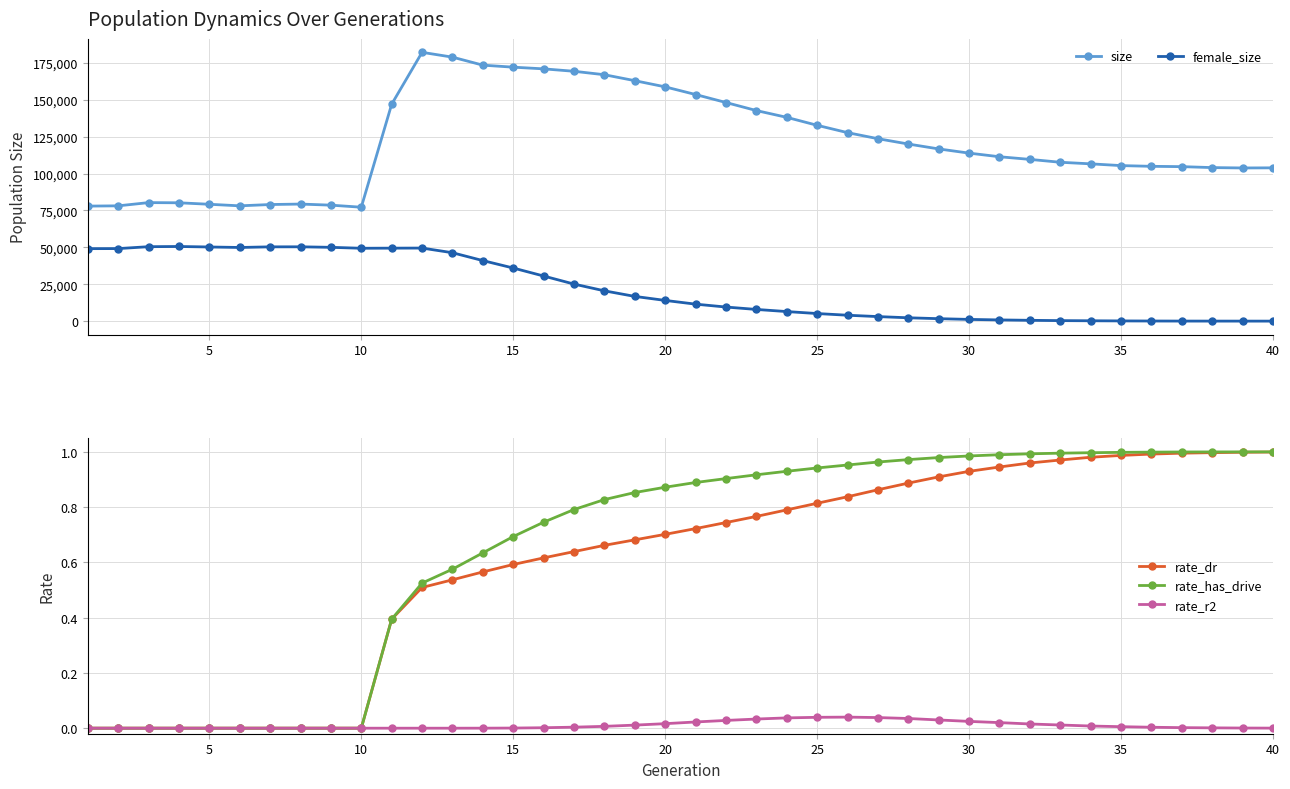

The value of size at 5 is 18157. True or false?

False